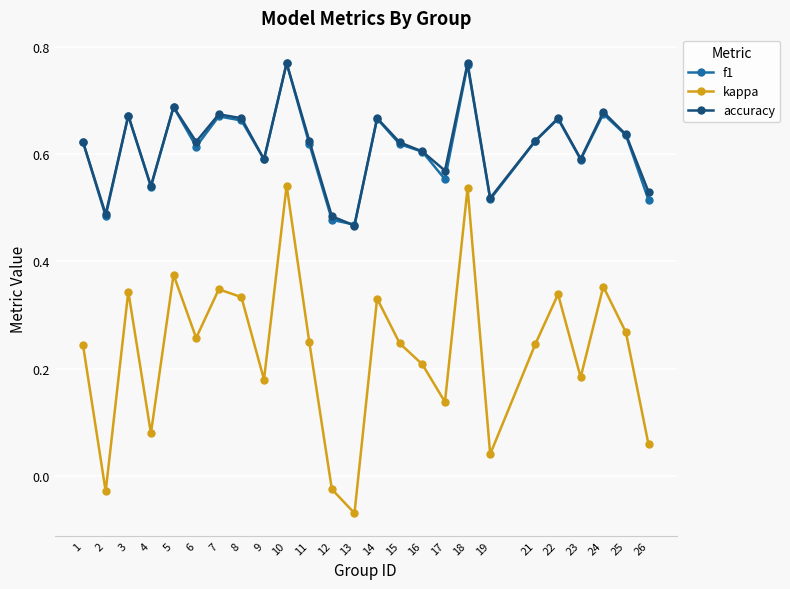

What is the total value across all series at 13?

0.9